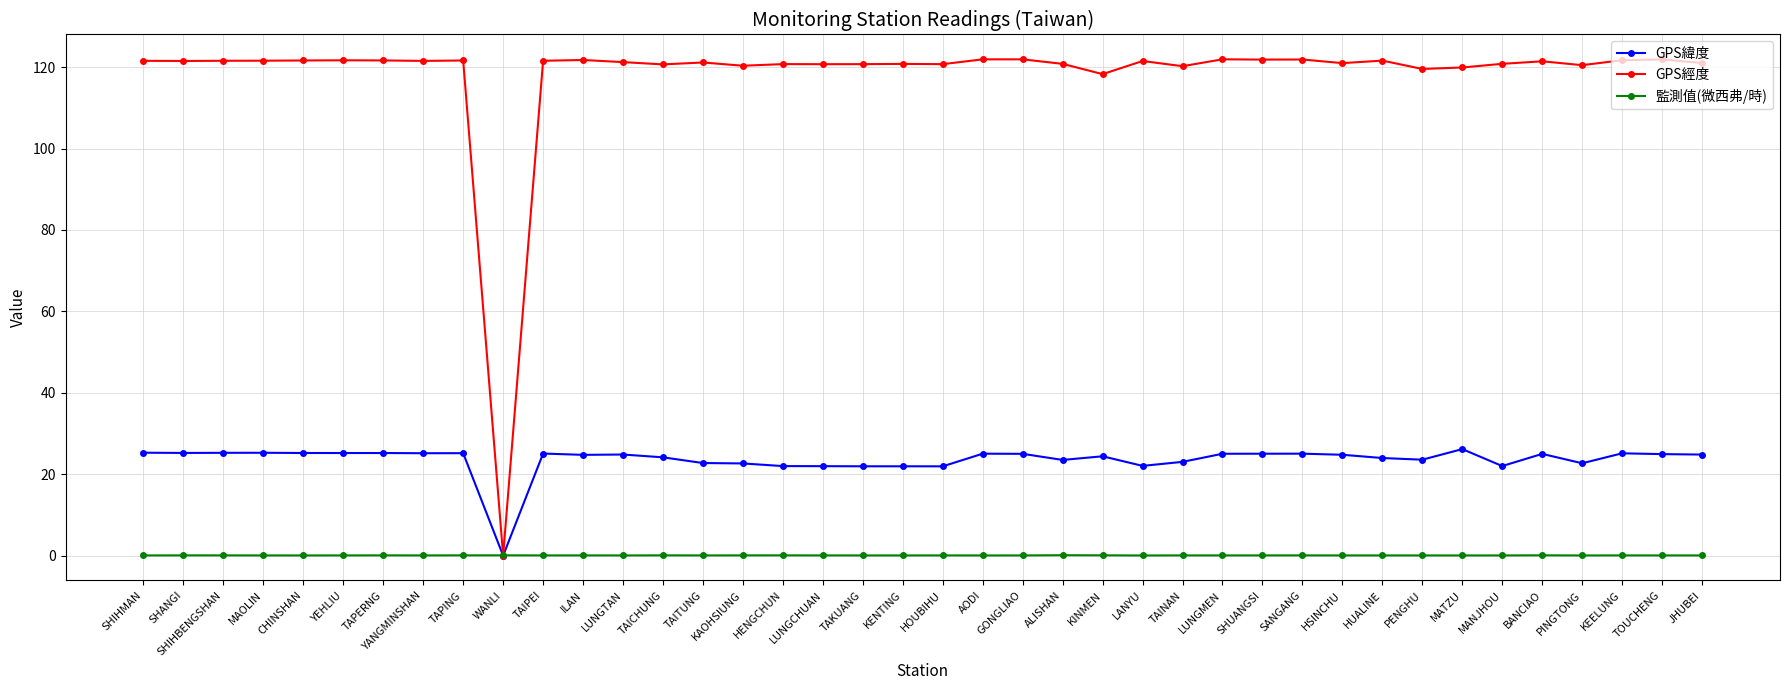

Is it true that 監測值(微西弗/時) equals 0.1 at GONGLIAO?

True